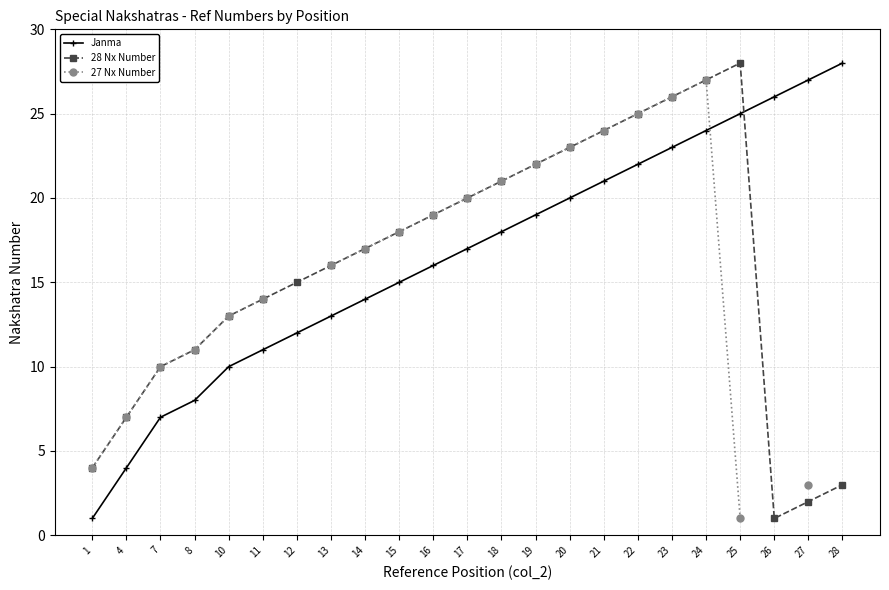

True or false: Janma has a value of 19.0 at 19.

True